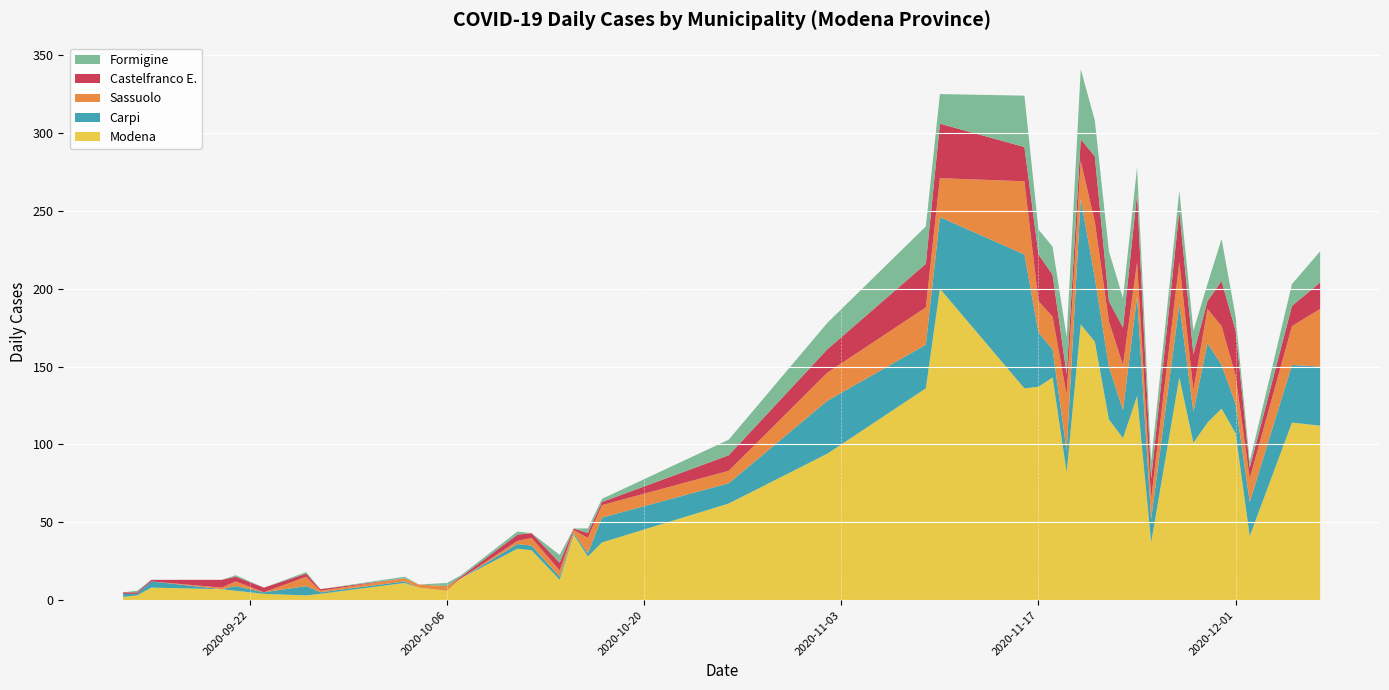

Reading right to left, transcribe all the data shown in this chart.

Modena: 112	114	41	107	123	114	101	143	37	131	104	116	166	177	82	143	137	136	200	136	94	62	37	28	42	13	32	33	14	6	8	11	4	3	4	6	7	8	3	2
Carpi: 38	37	22	19	28	51	20	47	15	64	18	34	41	81	14	18	35	86	46	28	34	13	16	2	1	2	3	3	0	0	0	1	1	6	1	3	0	4	1	2
Sassuolo: 37	25	15	18	25	22	14	27	13	22	29	29	36	24	36	21	20	47	25	24	18	8	8	10	2	4	5	2	0	3	2	2	1	6	0	3	1	0	0	0
Castelfranco E.: 17	13	7	29	29	5	23	33	13	44	24	13	42	14	13	27	30	22	35	28	15	10	2	3	1	5	3	4	1	0	0	0	1	2	3	3	5	1	1	1
Formigine: 20	14	4	9	27	11	15	13	11	17	19	32	23	45	24	18	16	33	19	24	17	10	2	3	0	5	0	2	1	2	0	1	0	1	0	1	0	0	1	0